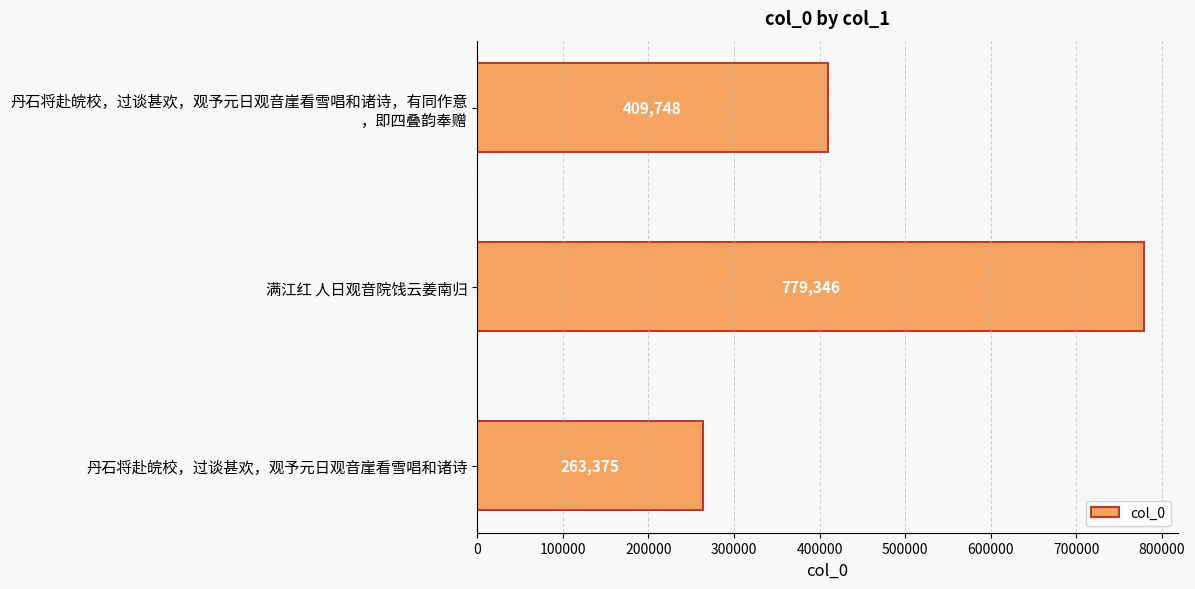

What is the difference between the maximum and minimum values?

515971